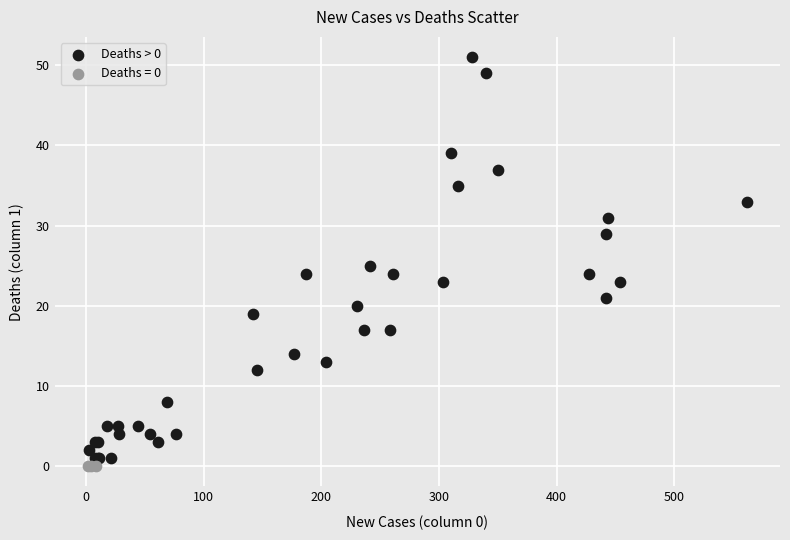

Which series reaches the maximum Y coordinate?

Deaths > 0